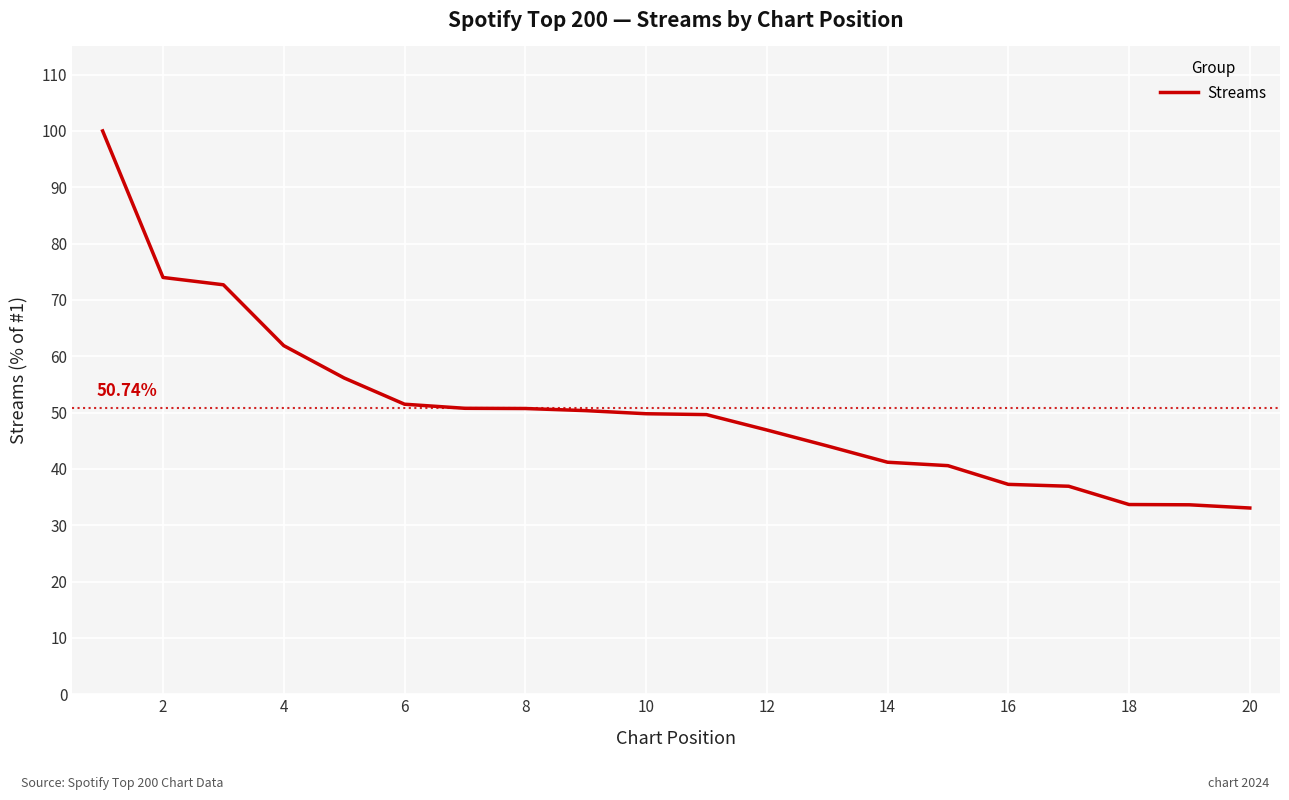

What is the minimum value shown in the chart?

33.1